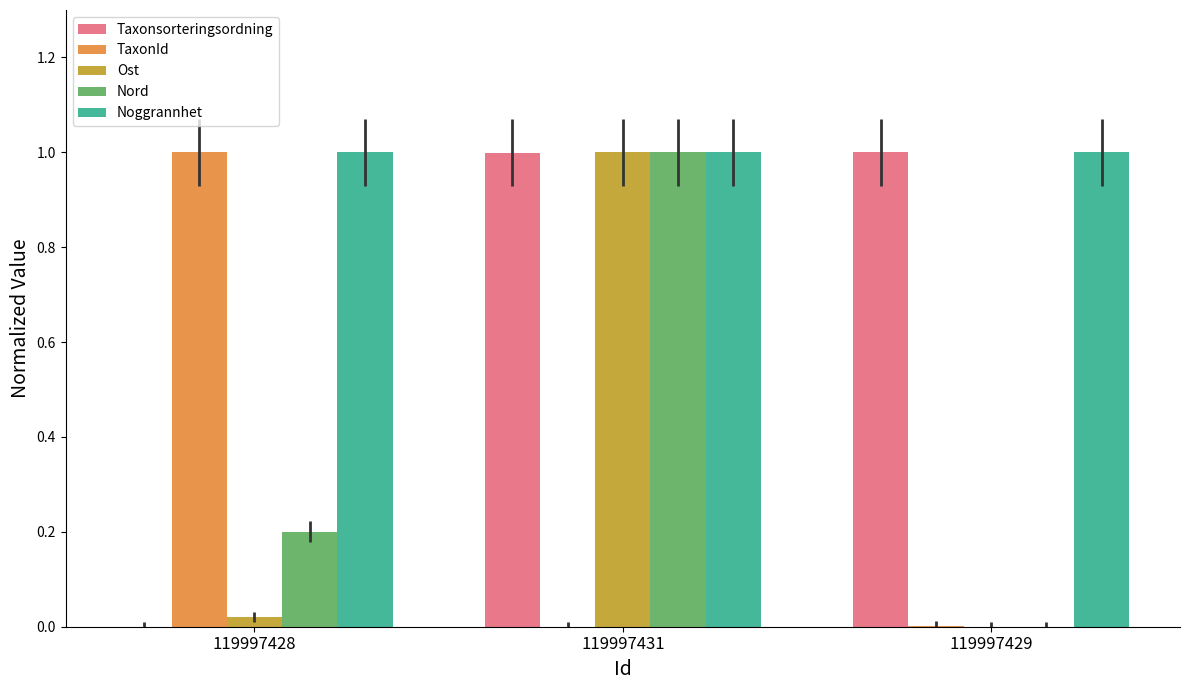

At which category is the sum across all series the highest?

119997431